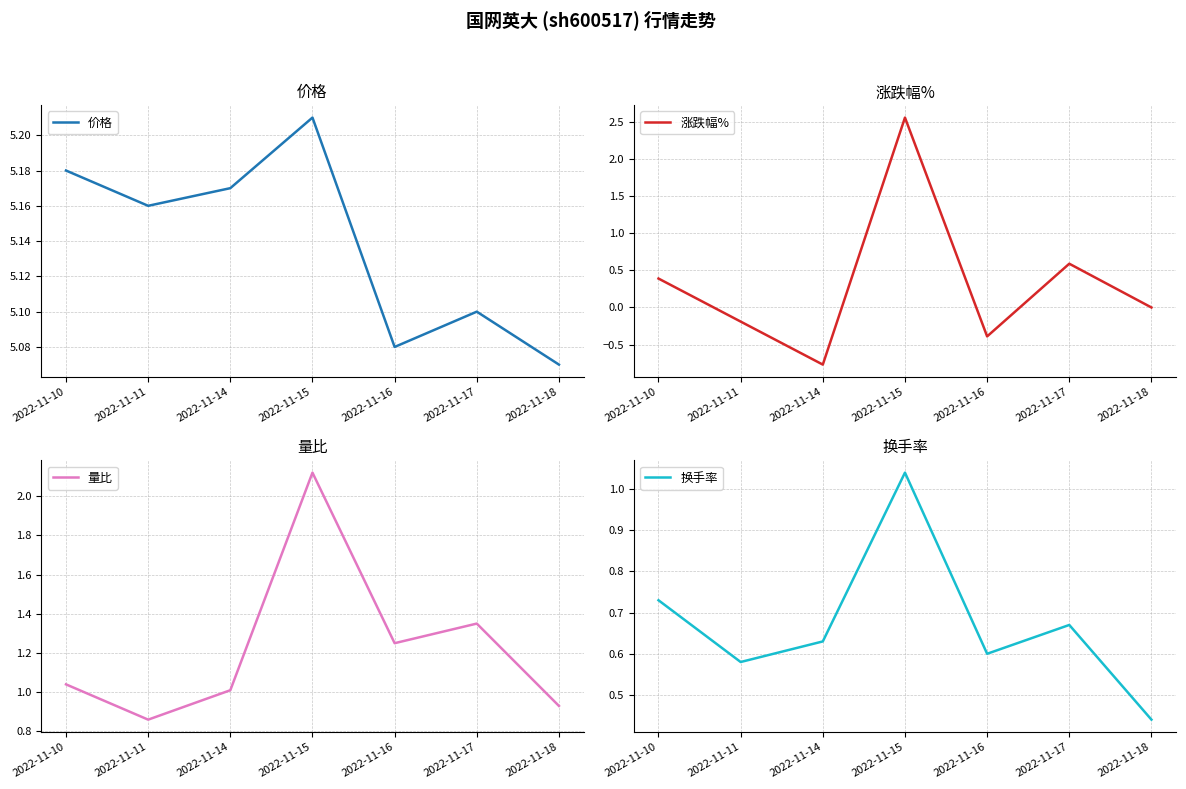

Where is 价格 nearest to the value 5?

2022-11-18